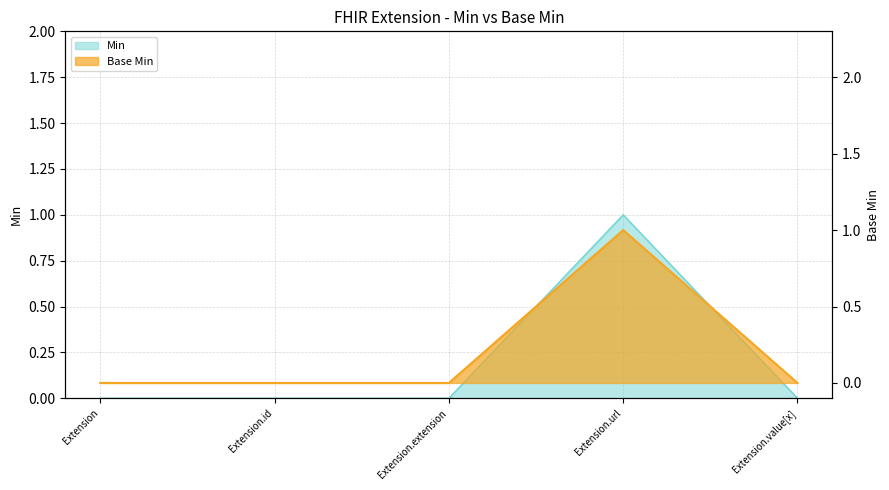

Reading right to left, transcribe all the data shown in this chart.

Min: Extension.value[x]=0	Extension.url=1	Extension.extension=0	Extension.id=0	Extension=0
Base Min: Extension.value[x]=0	Extension.url=1	Extension.extension=0	Extension.id=0	Extension=0